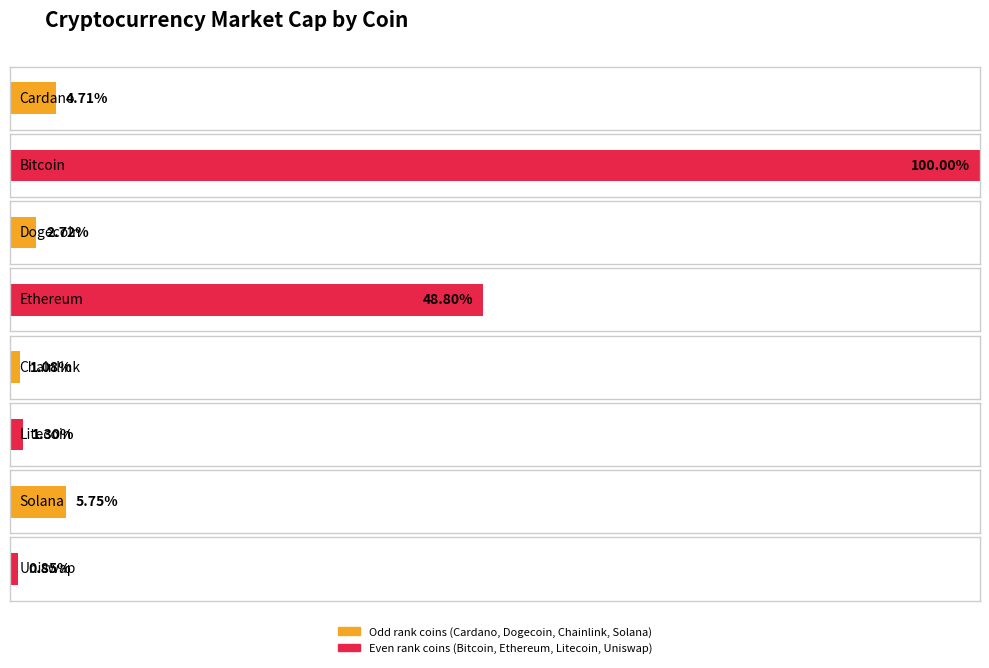

At which category is the sum across all series the highest?

Bitcoin